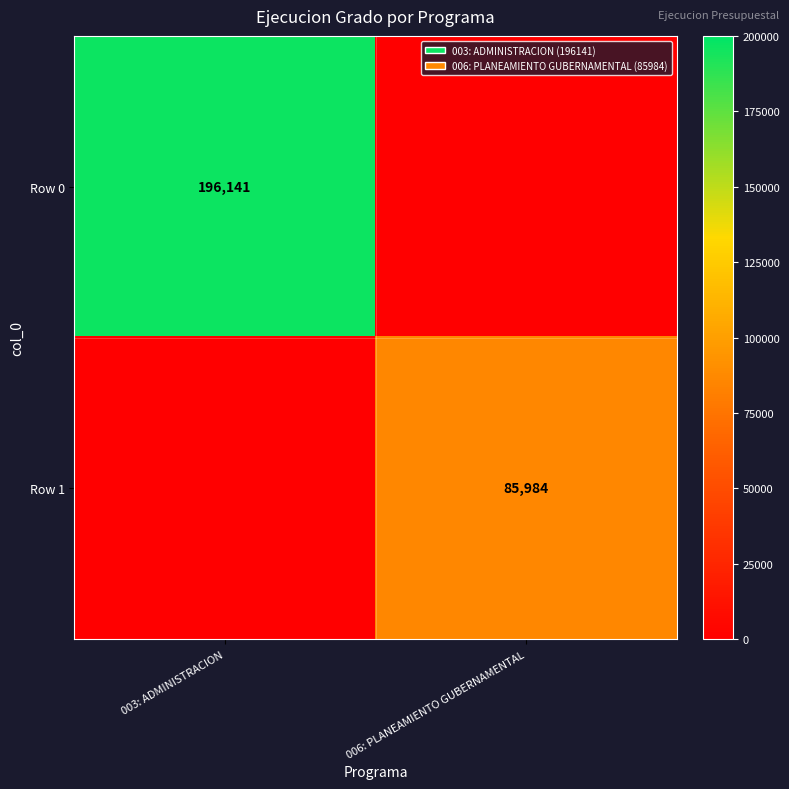

Is it true that Row 0 equals 196141 at 003: ADMINISTRACION?

True